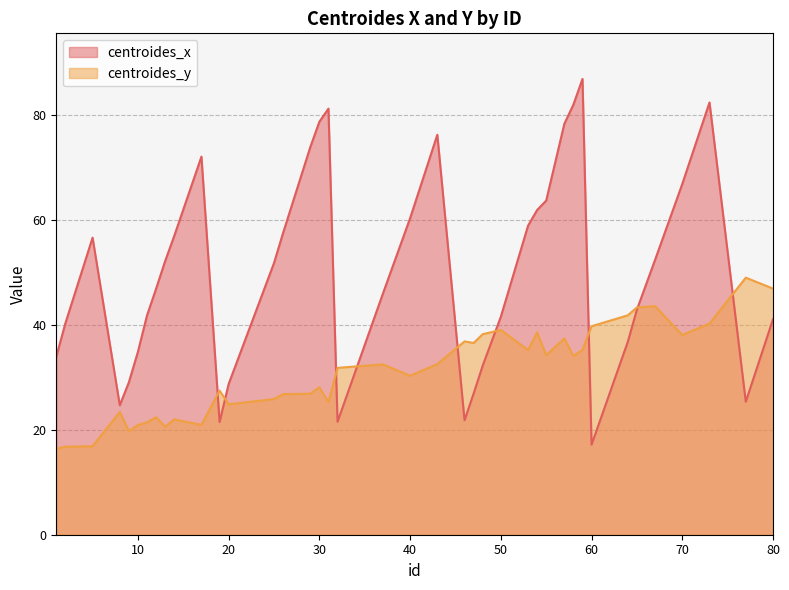

What is the difference between the highest and lowest values at 77?

23.7